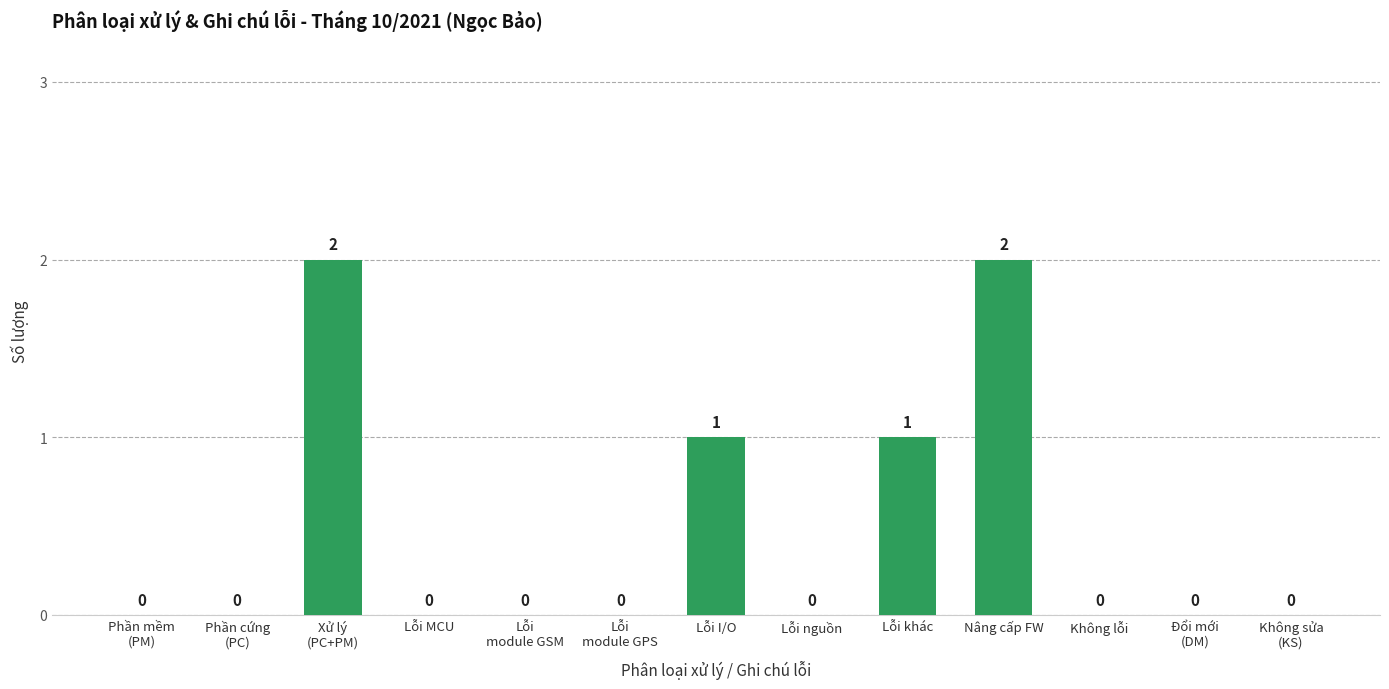

What is the sum of all values?

6